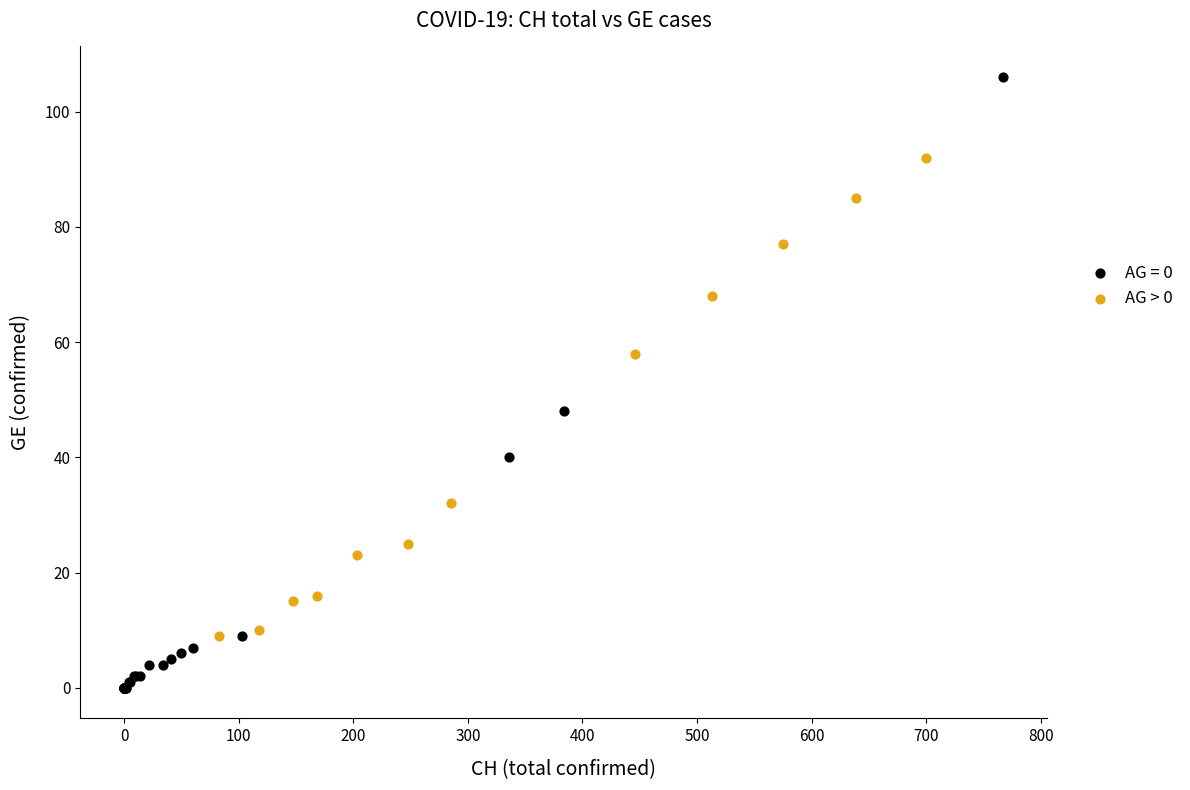

Which series reaches the minimum Y coordinate?

AG = 0